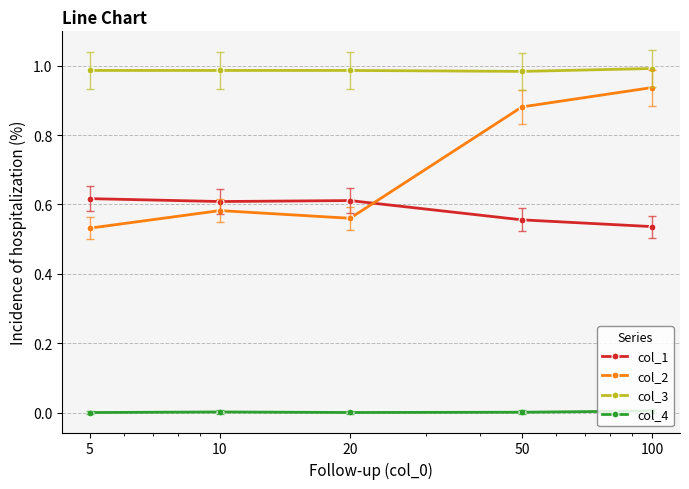

True or false: col_2 and col_4 cross at least once.

False